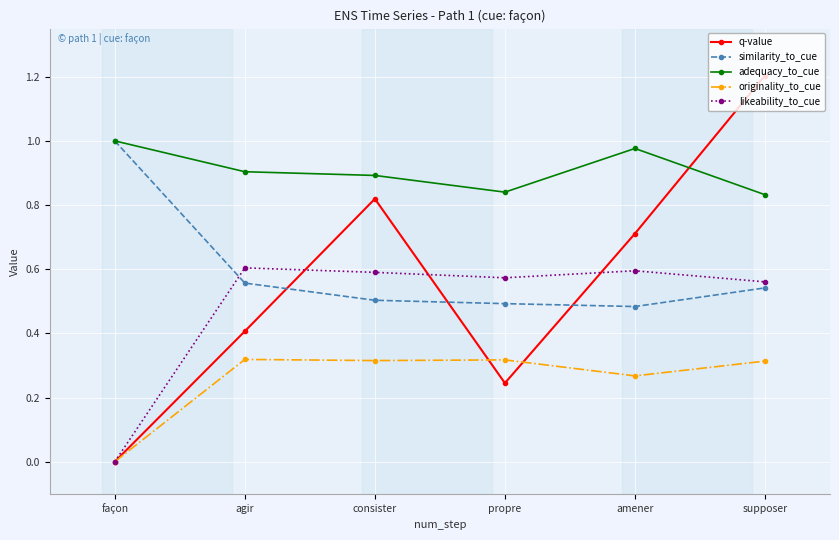

In q-value, how many points are higher than both neighbors (excluding endpoints)?

1